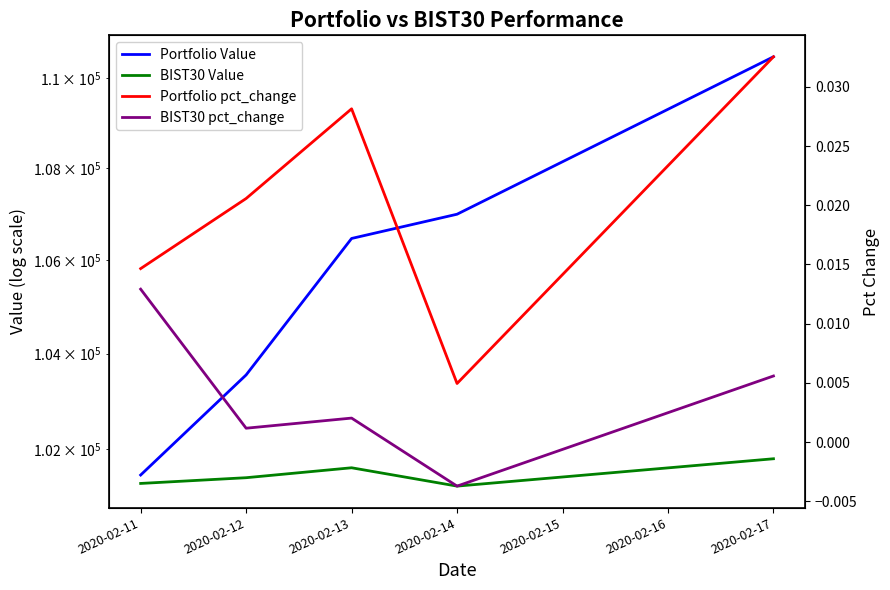

What is the sum of the BIST30 Value values at 2020-02-12 and 2020-02-13?

203024.5